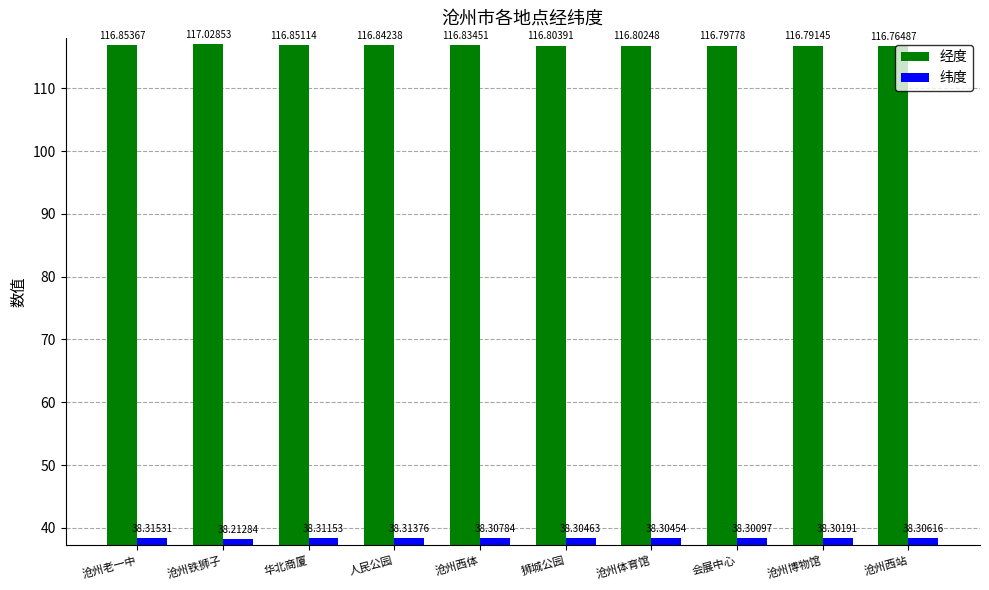

What is the label of the 10th bar from the left?

沧州西站